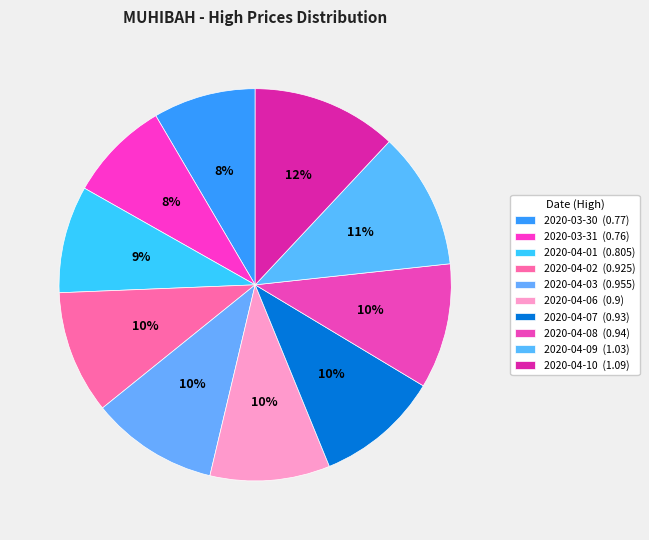

How many slices are in this pie chart?

10